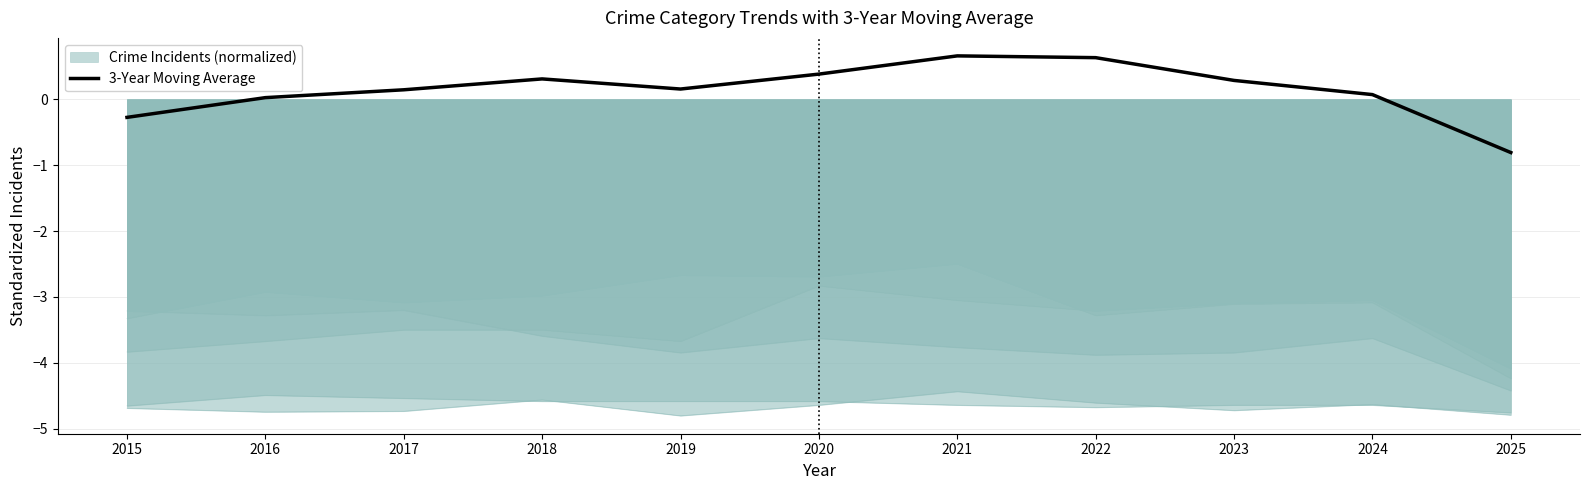

Reading right to left, transcribe all the data shown in this chart.

2025=-0.8	2024=0.1	2023=0.3	2022=0.6	2021=0.7	2020=0.4	2019=0.2	2018=0.3	2017=0.1	2016=0.0	2015=-0.3